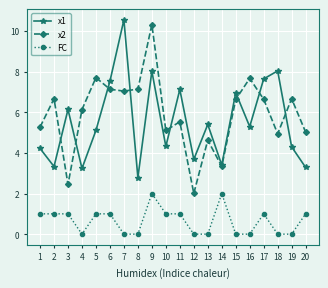

Is the value of x2 at 14 greater than the value of FC at 7?

Yes